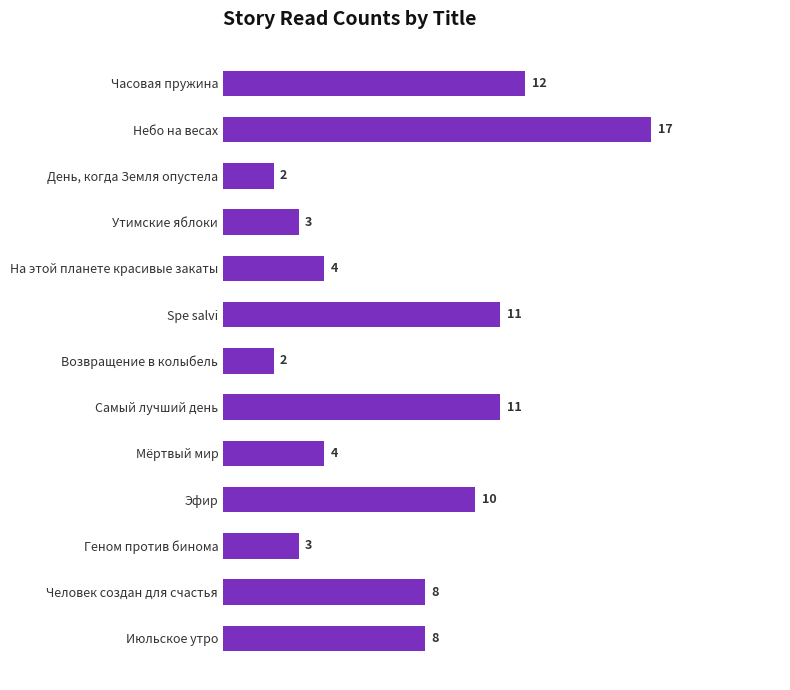

True or false: the data shows 4 at Мёртвый мир.

True